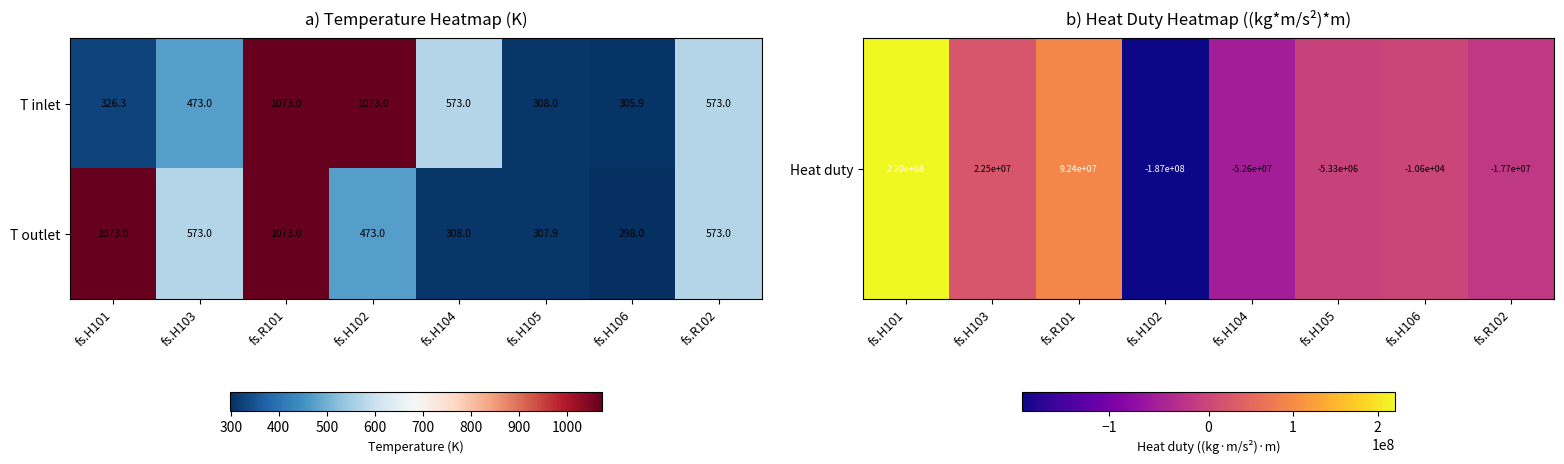

What is the total value across all series at fs.H105?

615.9